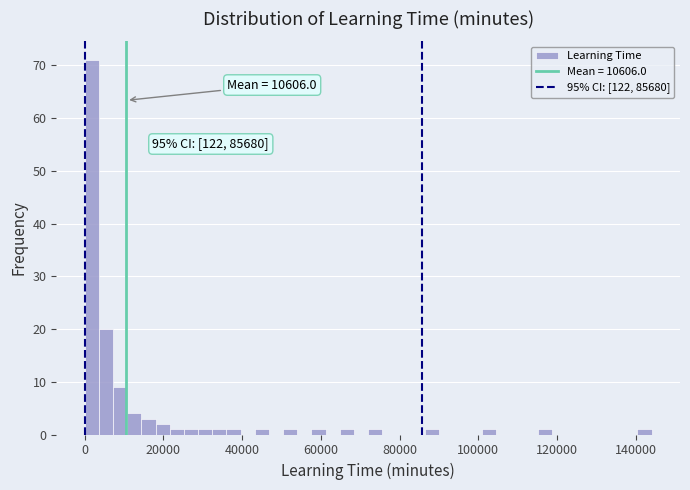

Around what value on the x-axis is the tallest bar? Give the approximate position of its centre, as read against the axis.

2000